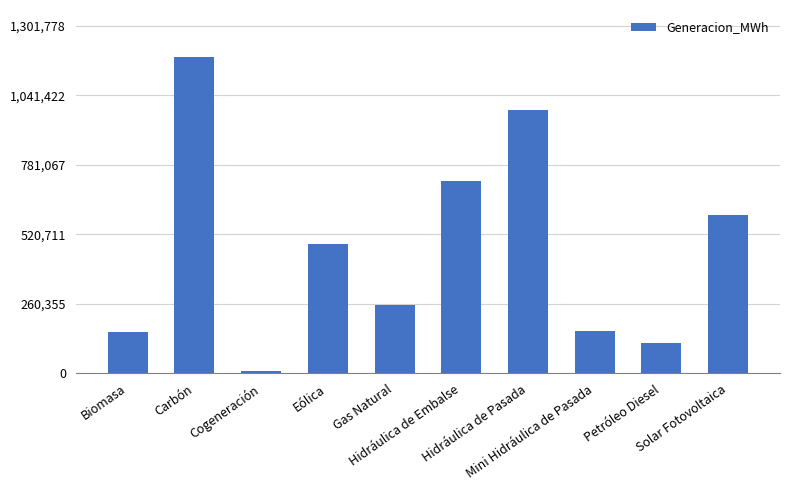

What is the value of the 5th bar from the left?

256410.5